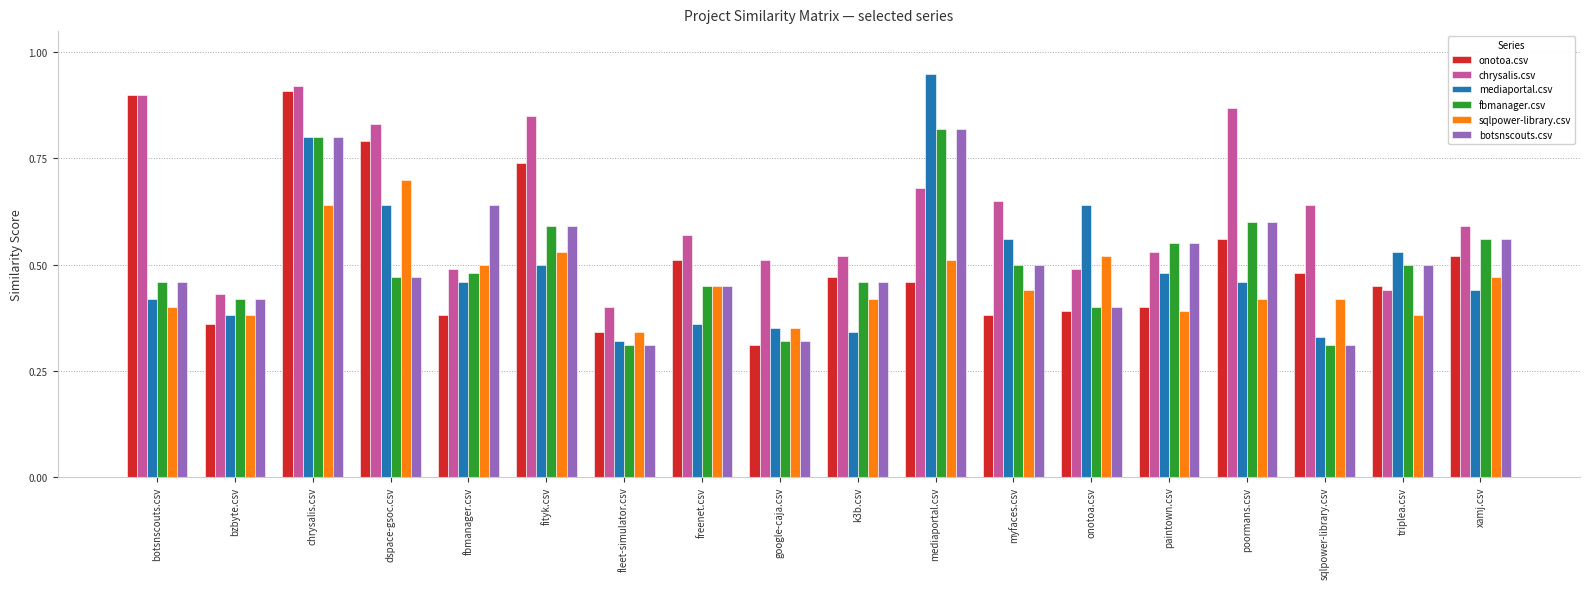

What is the sum of the botsnscouts.csv values at k3b.csv and myfaces.csv?

1.0